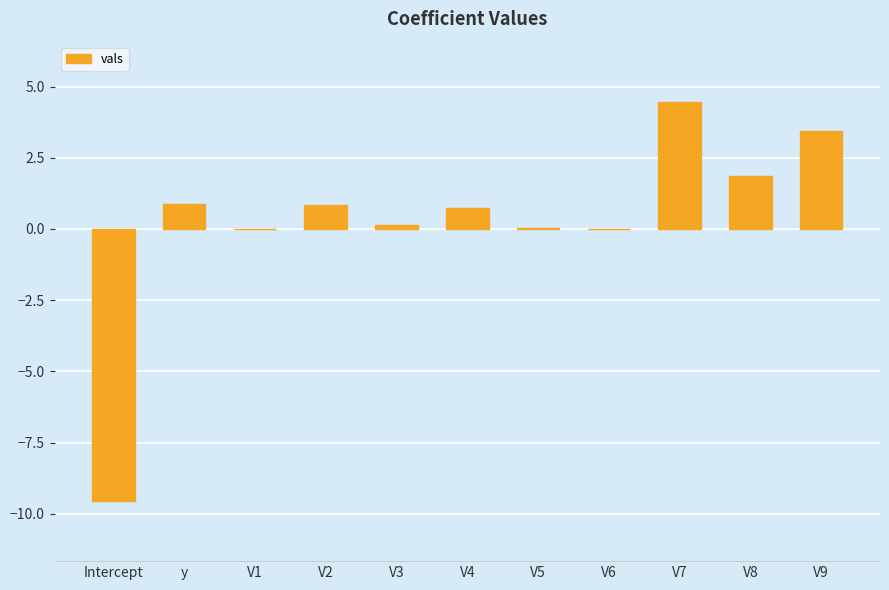

What is the change in value from V8 to V9?

+1.6